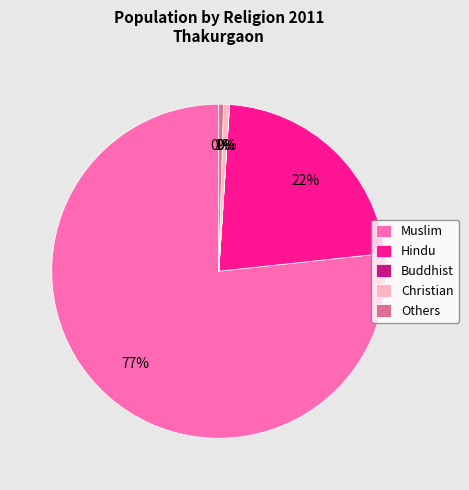

Between Muslim and Others, which is larger?

Muslim